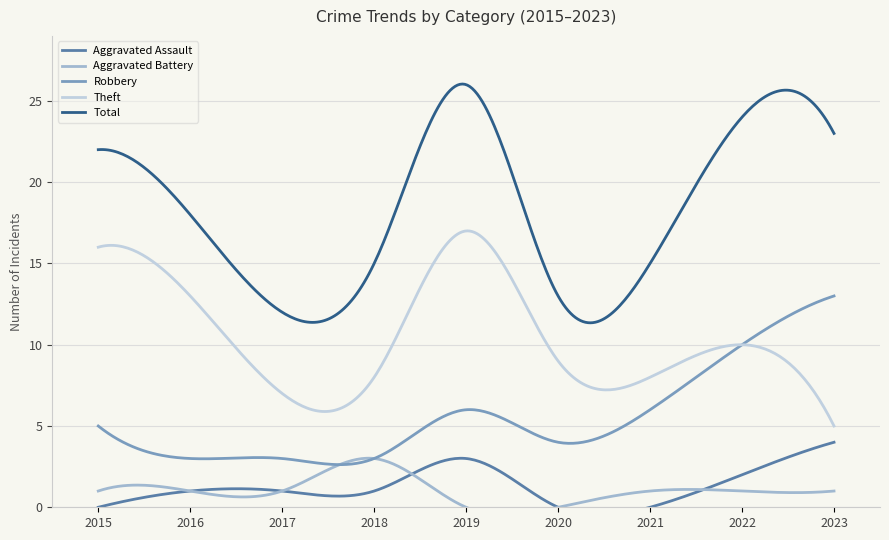

What is the value of the Total point at the 8th from the left?

24